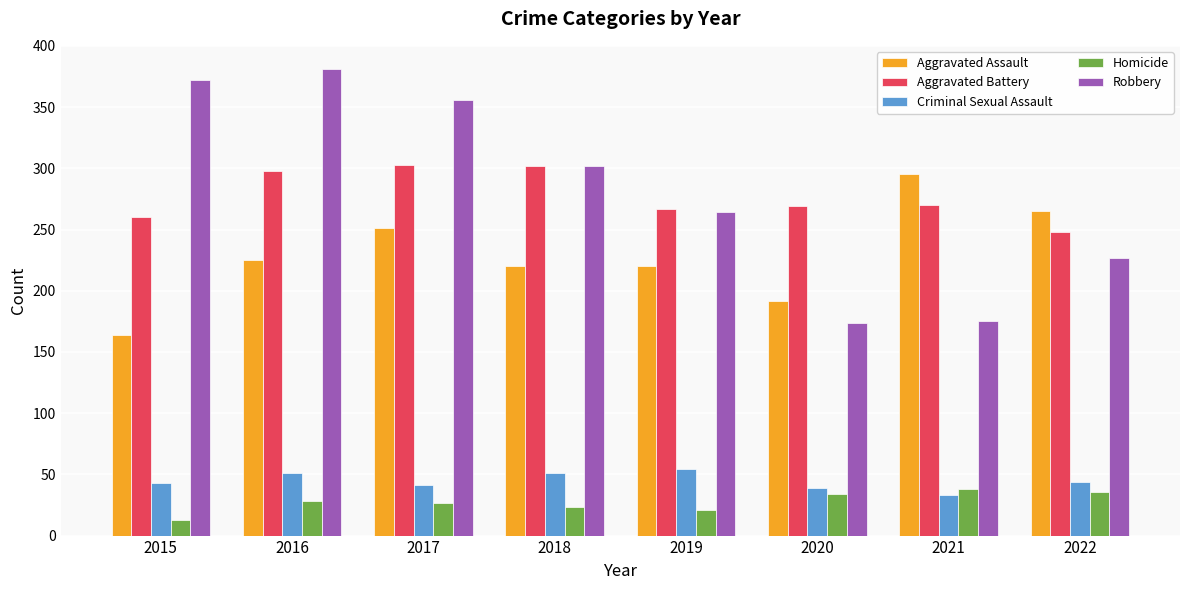

Which category has the highest value in the Aggravated Assault series?

2021